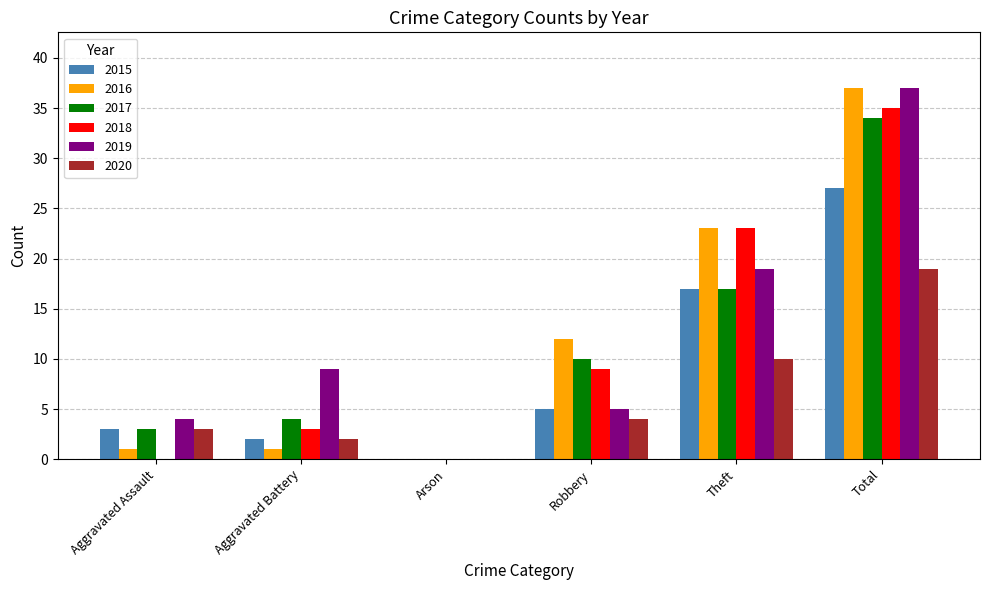

What is the sum of the 2016 values at Theft and Total?

60